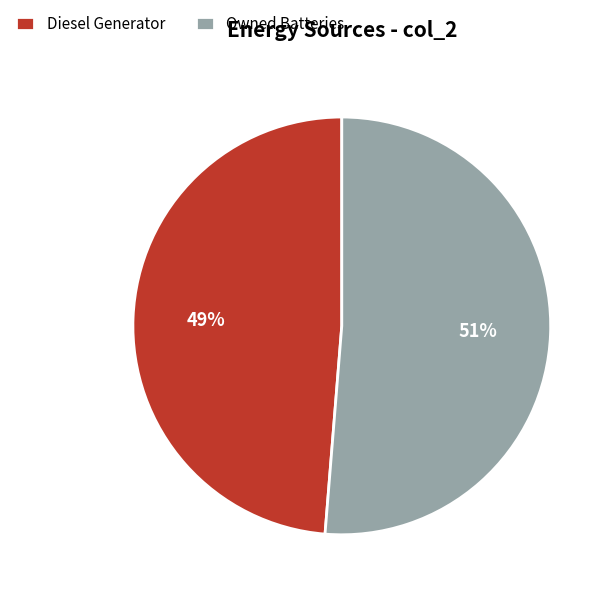

What is the ratio of the value at Diesel Generator to the value at Owned Batteries?

1.0